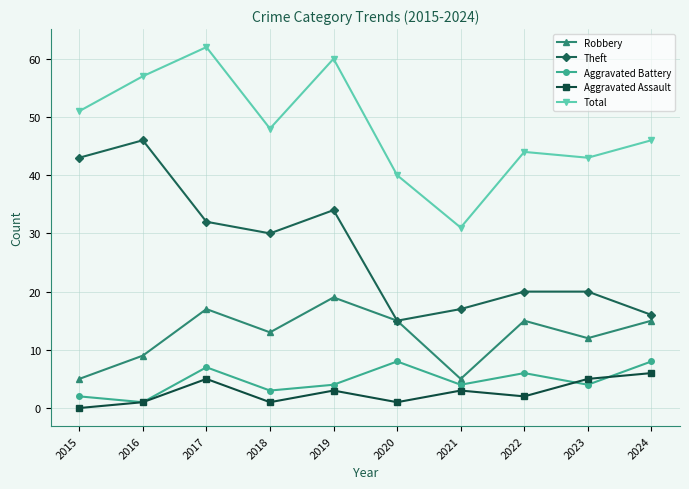

What are all the series names shown in the legend?

Robbery, Theft, Aggravated Battery, Aggravated Assault, Total